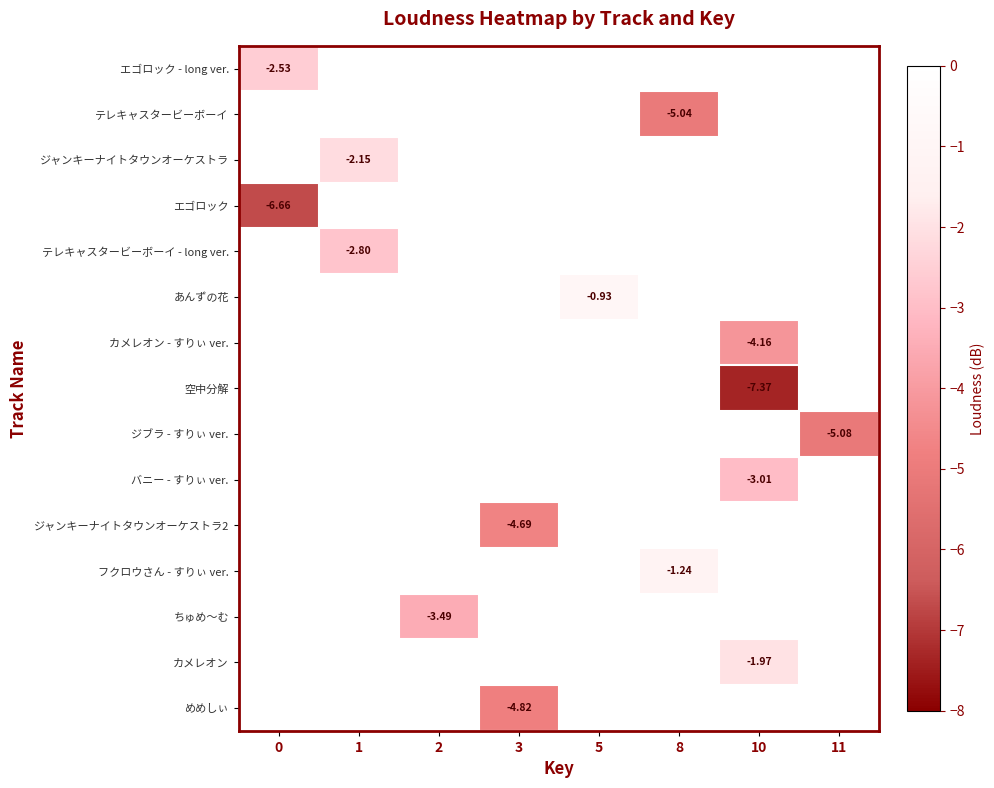

How many data points does each series have?

8